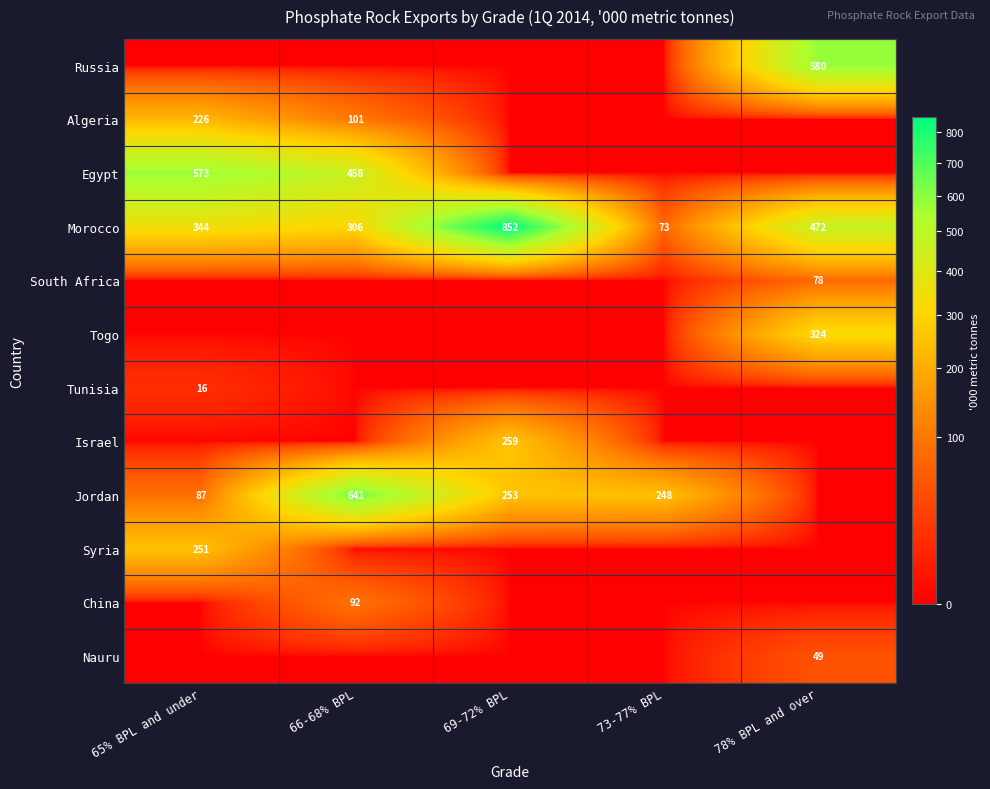

What is the average value of the Morocco series?

409